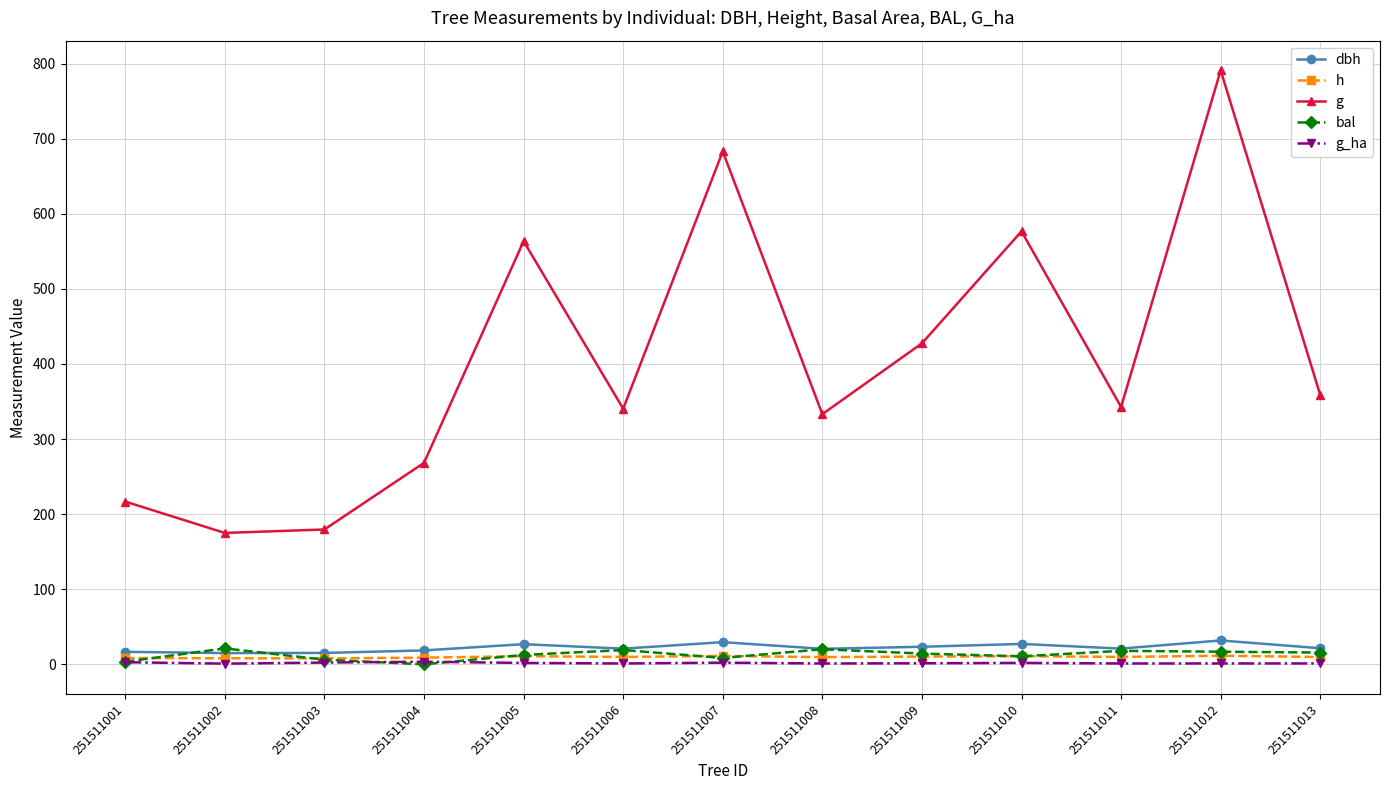

Does the chart have visible grid lines?

Yes